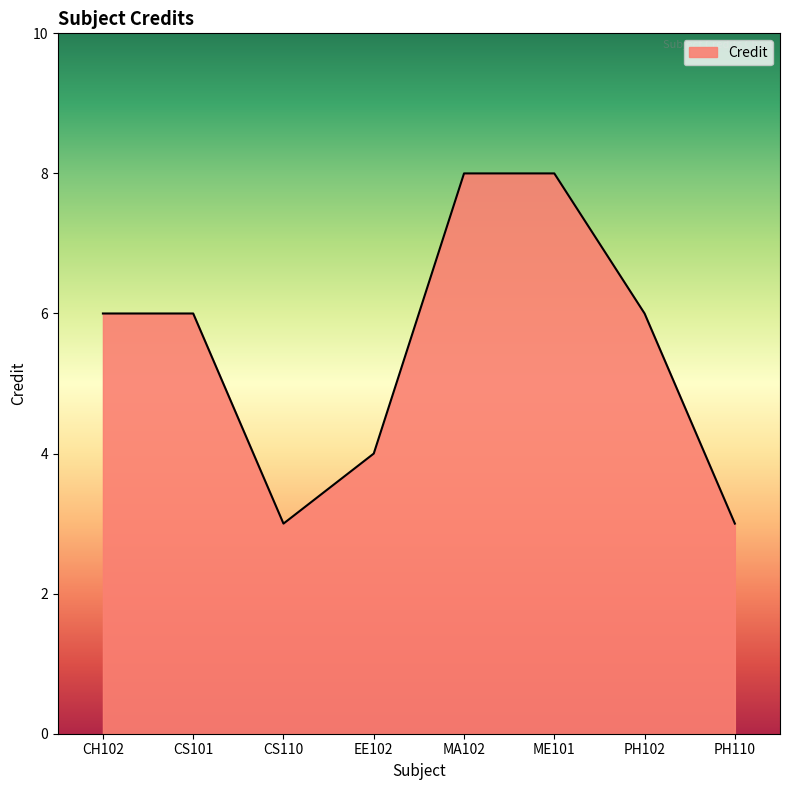

What position from the left is PH102?

7